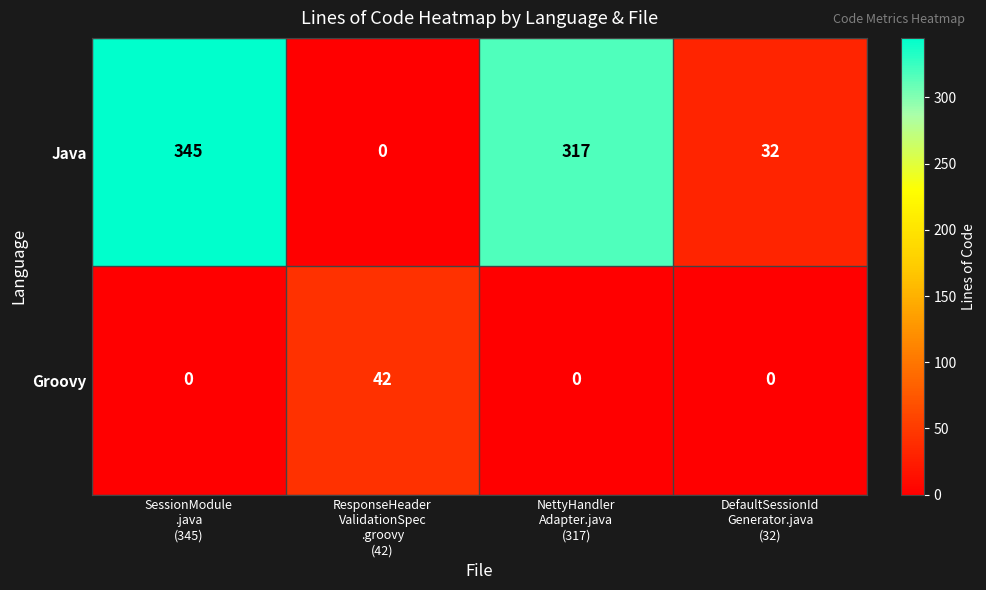

What is the average value of the Java series?

174